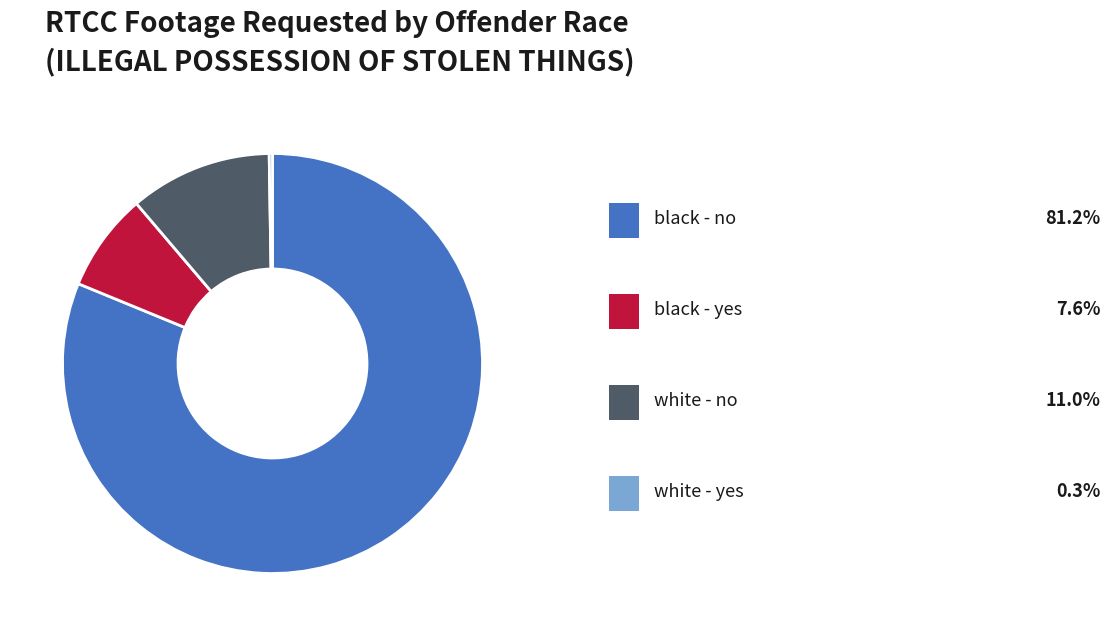

Which category has the smallest portion of the pie?

white - yes